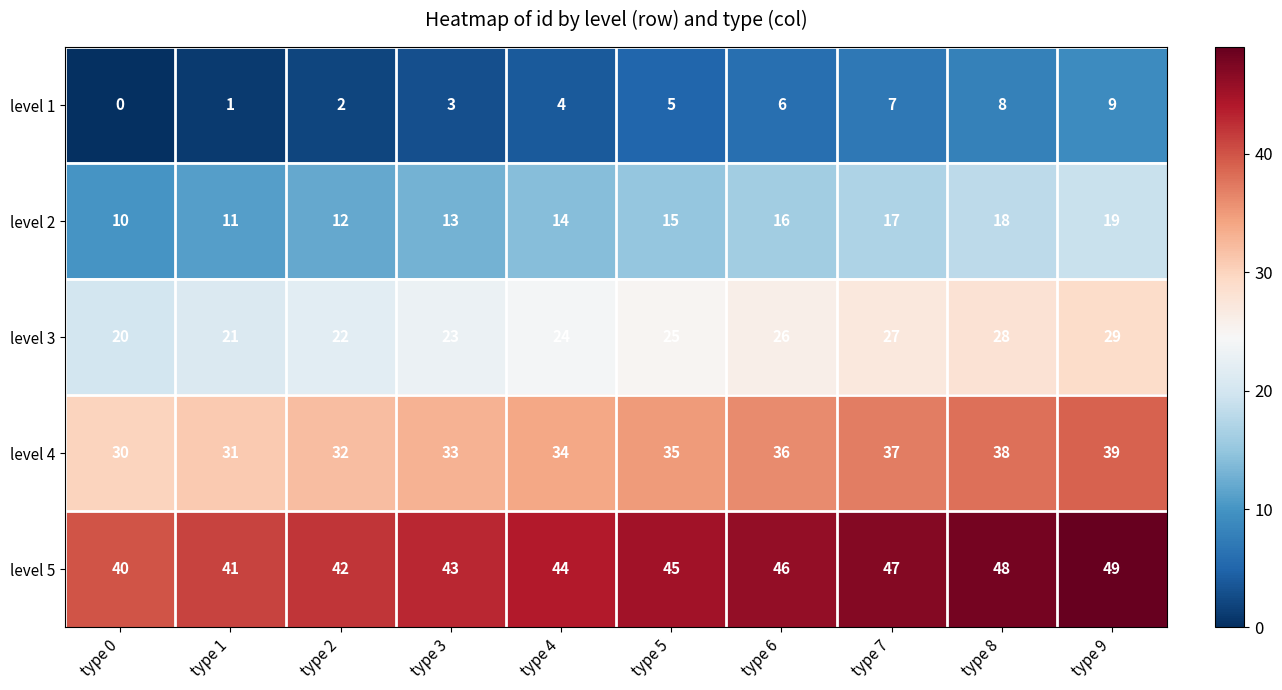

Read the level 2 value at type 1.

11